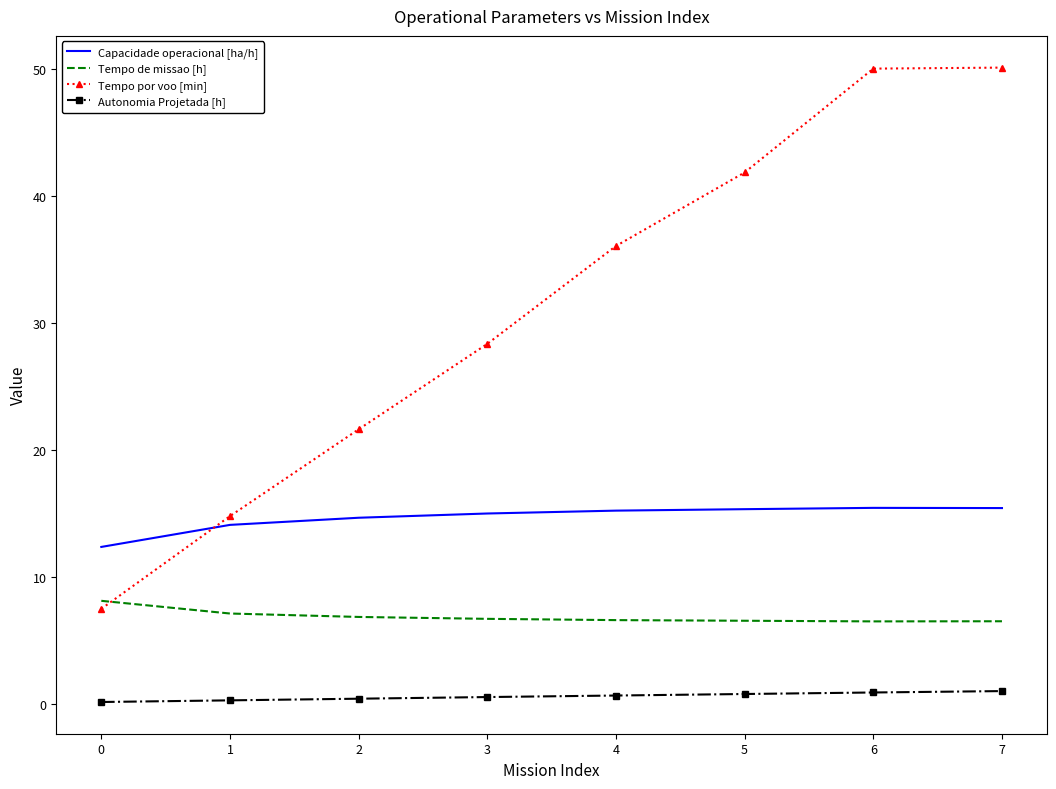

Which series has the largest total across all categories?

Tempo por voo [min]